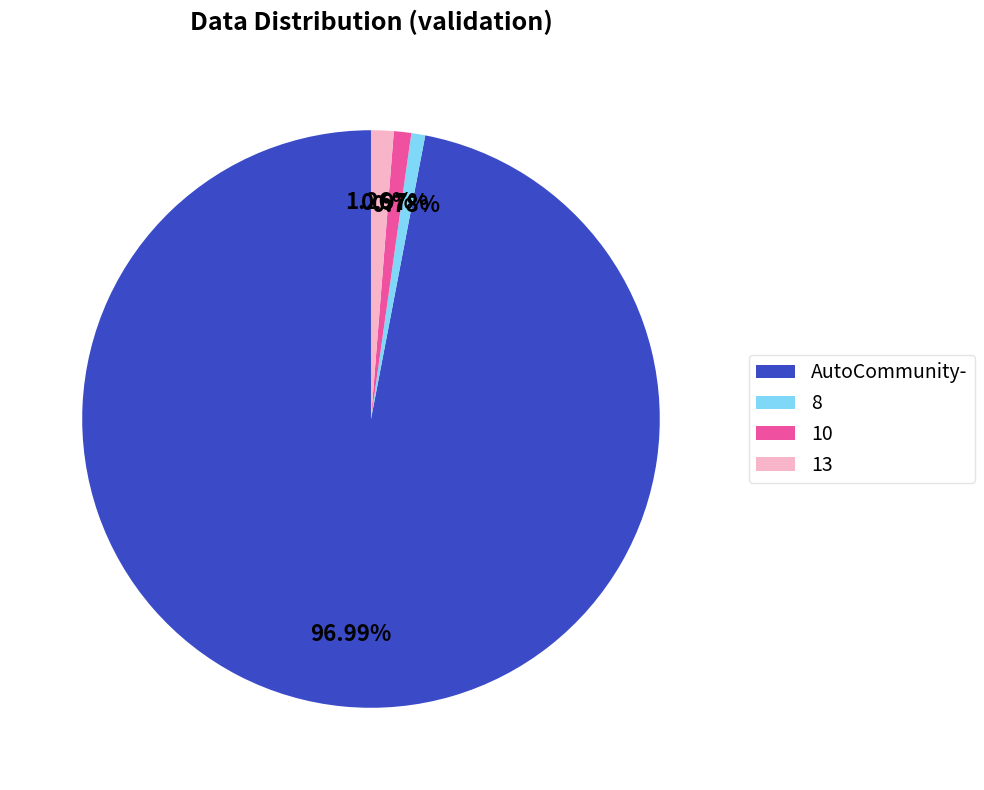

What percentage do 10 and 13 together represent?

2.2%